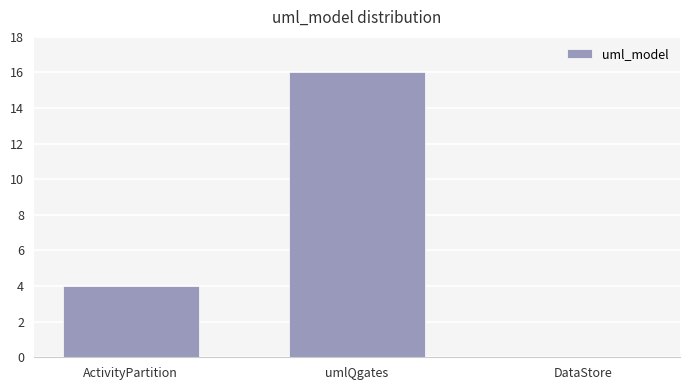

What is the maximum value shown in the chart?

16